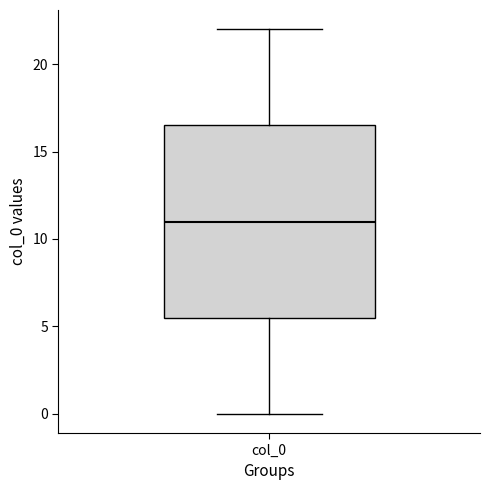

Read this box plot against the y-axis: the position of the median line, the range covered by the box, and the ends of both whiskers. The values are not printed on the chart, so give them approximately, as read against the axis.

median 11.0, box 5.5 to 16.5, whiskers 0.0 to 22.0